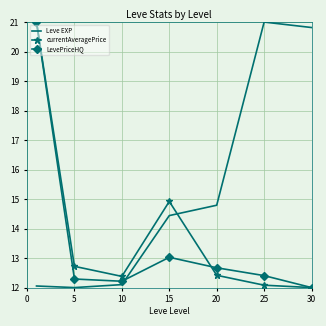

How many times do Leve EXP and currentAveragePrice cross each other?

1